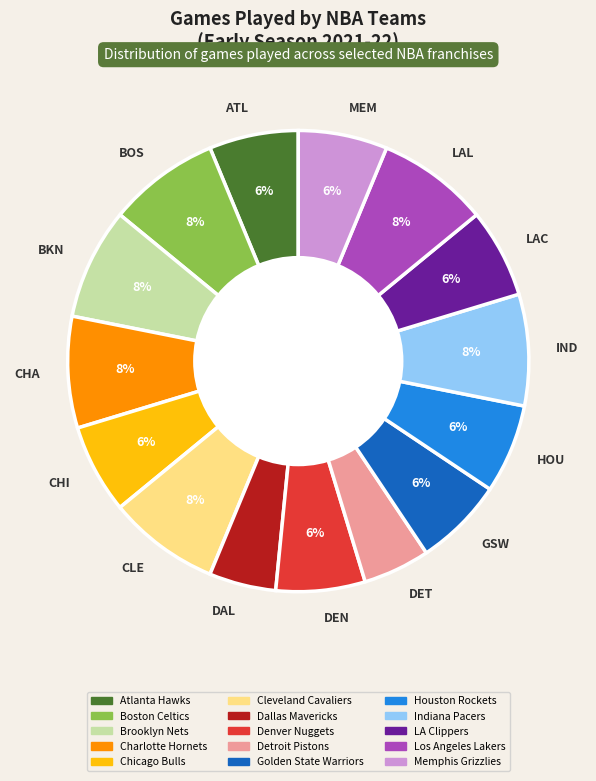

Is there any slice that represents more than half of the pie?

No